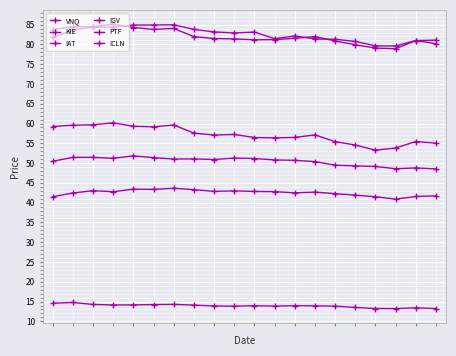

Count the number of data series in this chart.

6